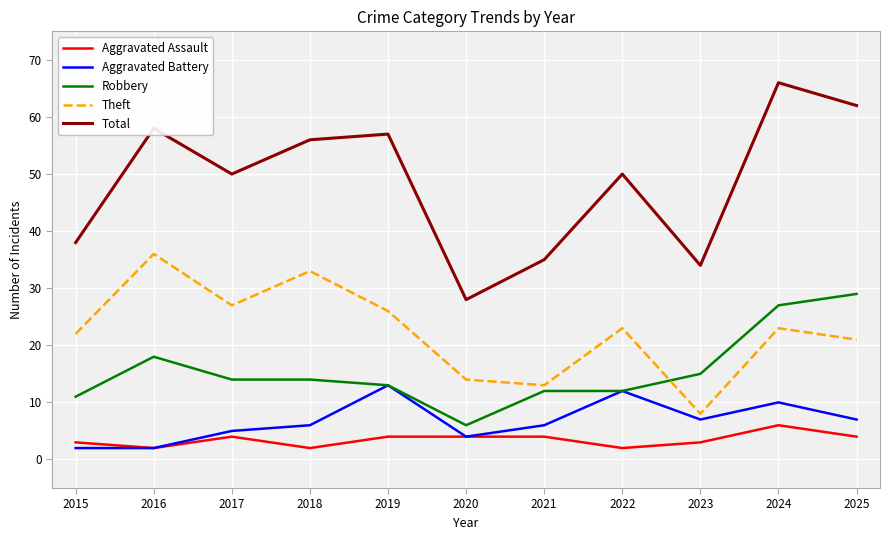

The value of Aggravated Battery at 2022 is 12. True or false?

True